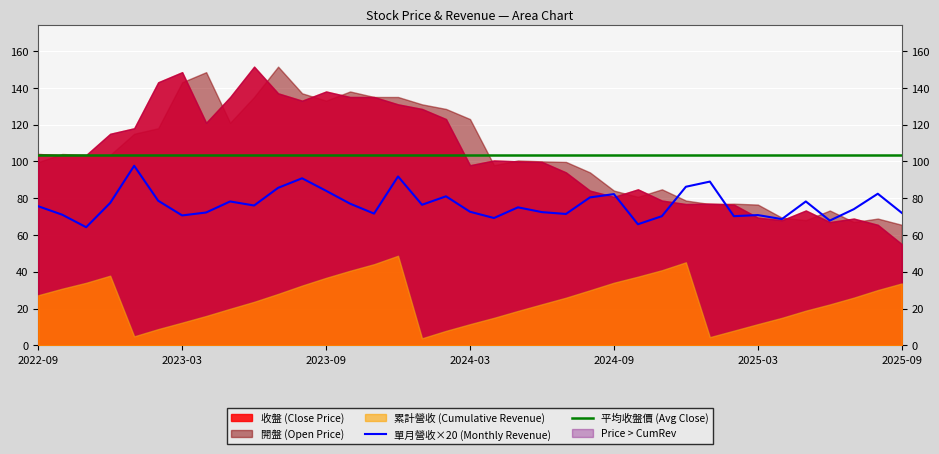

Is it true that 單月營收×20 (Monthly Revenue) equals 16.2 at 21?

False